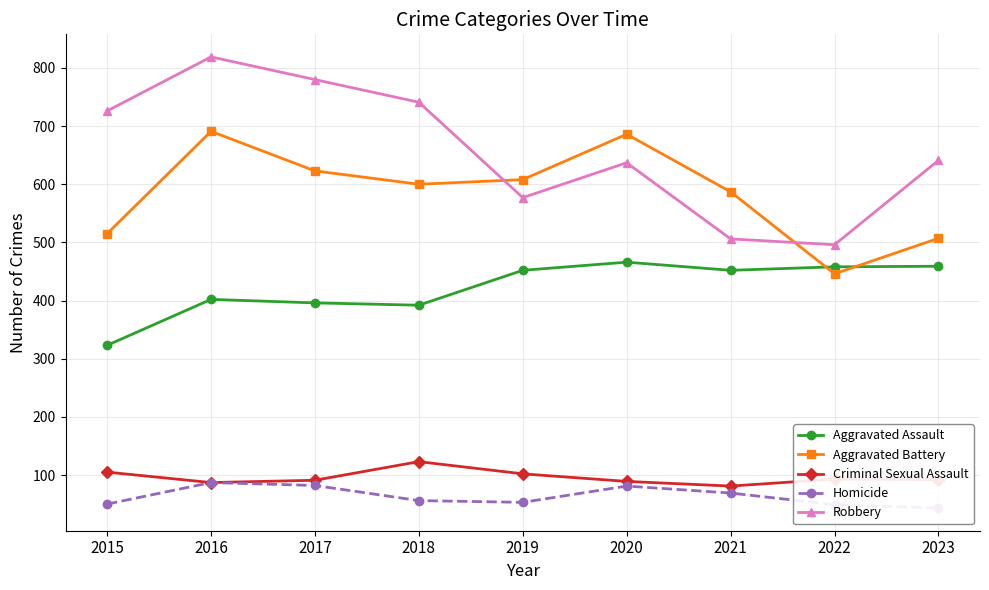

What is the approximate value of Aggravated Battery at 2019?

608